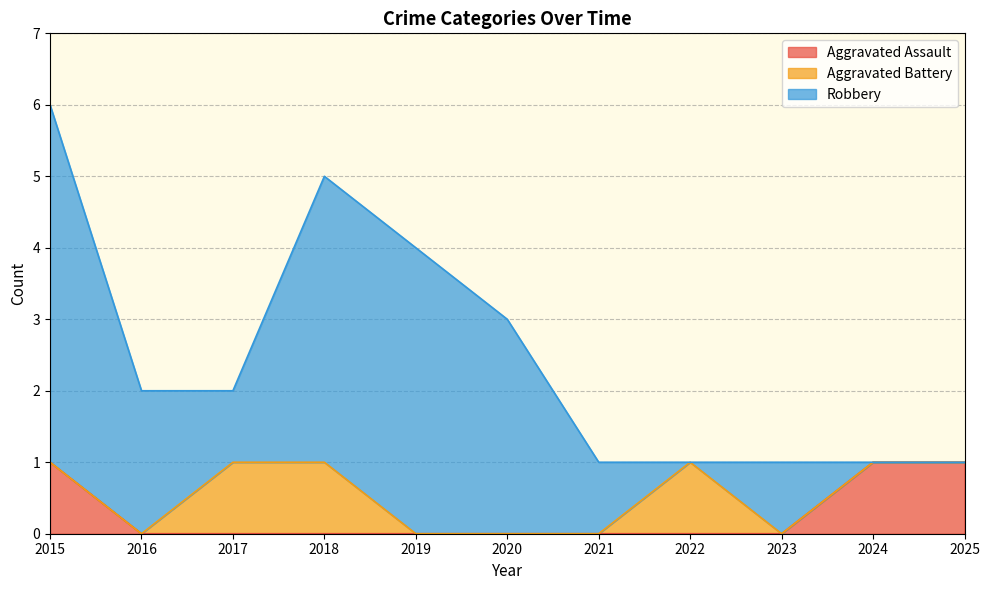

What is the difference between the maximum and minimum values in the Aggravated Assault series?

1